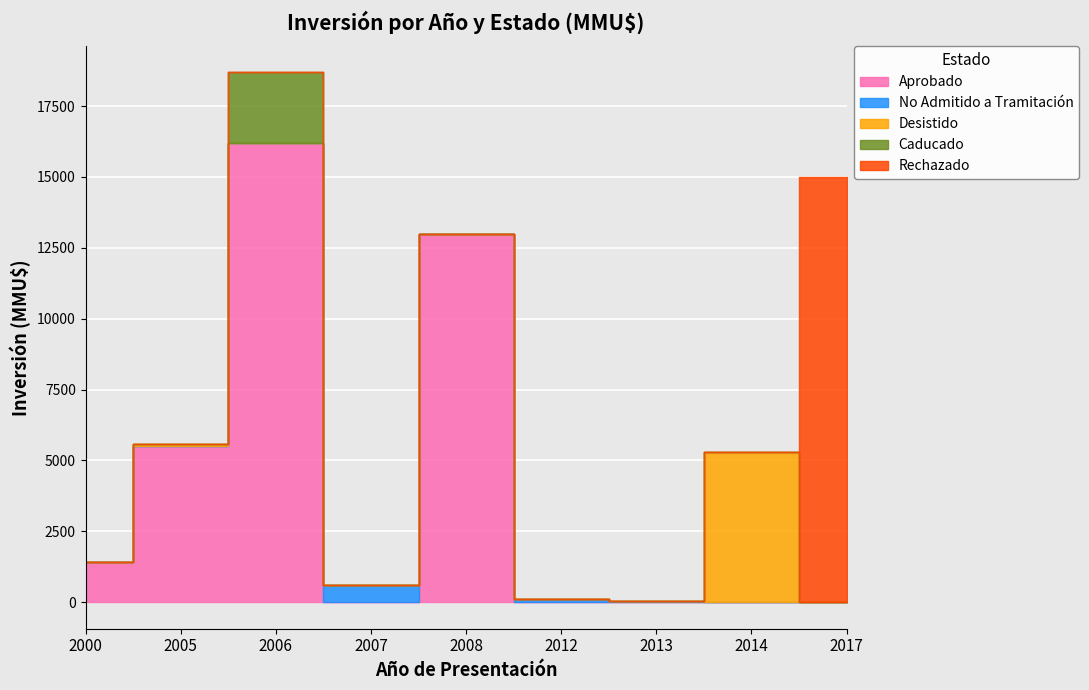

True or false: Desistido has more than 1 points higher than both neighbors.

True